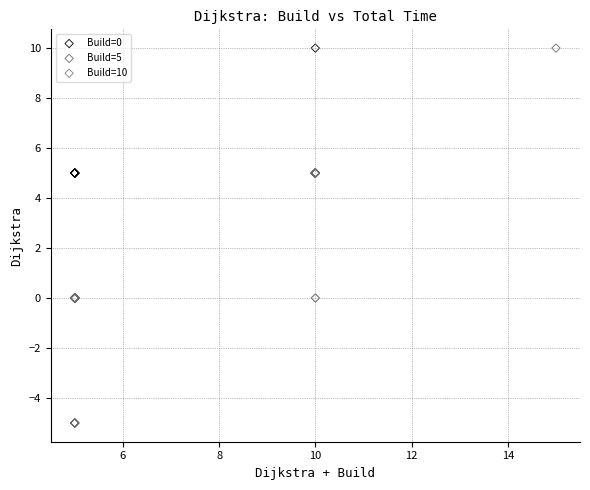

What are all the series names shown in the legend?

Build=0, Build=5, Build=10